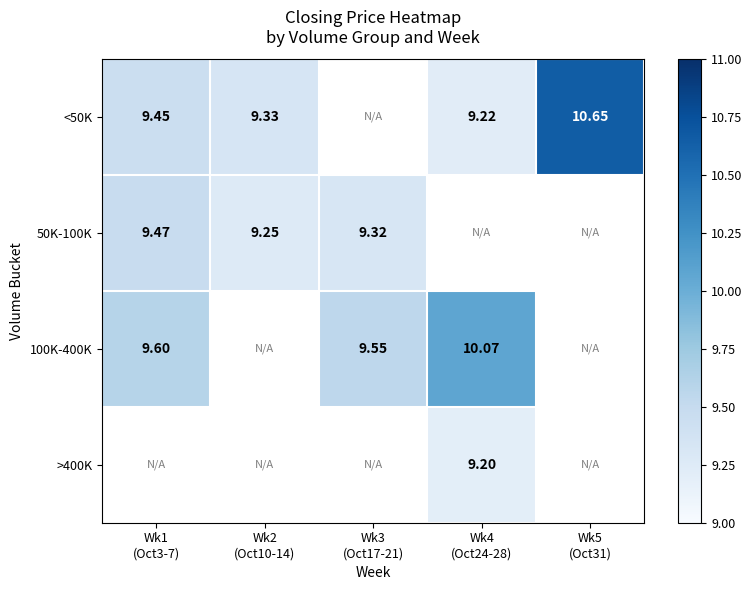

What is the greatest value displayed?

10.7